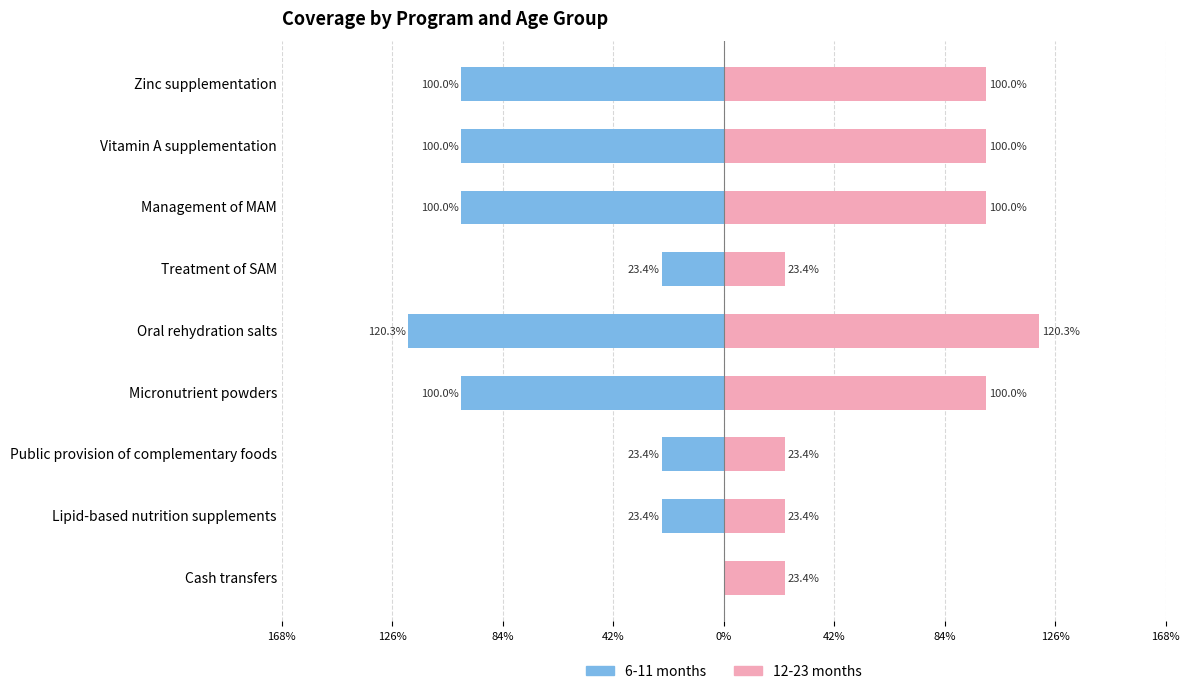

What is the spread (max minus min) of values at Oral rehydration salts?

2.4